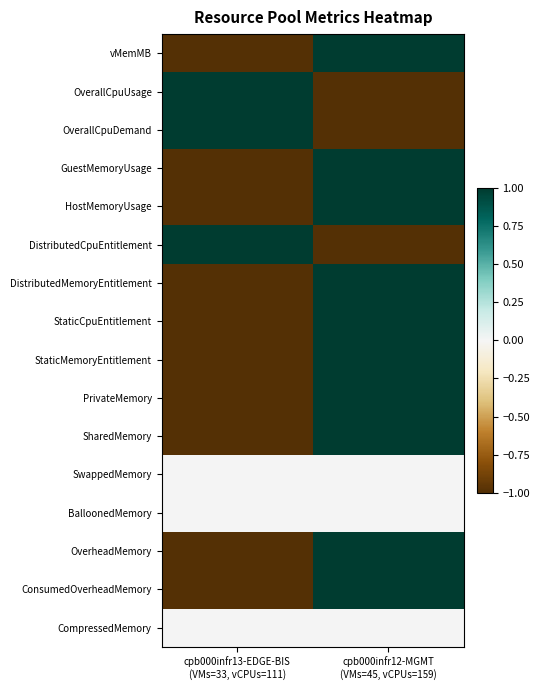

Which category has the lowest value across all series?

cpb000infr13-EDGE-BIS
(VMs=33, vCPUs=111)